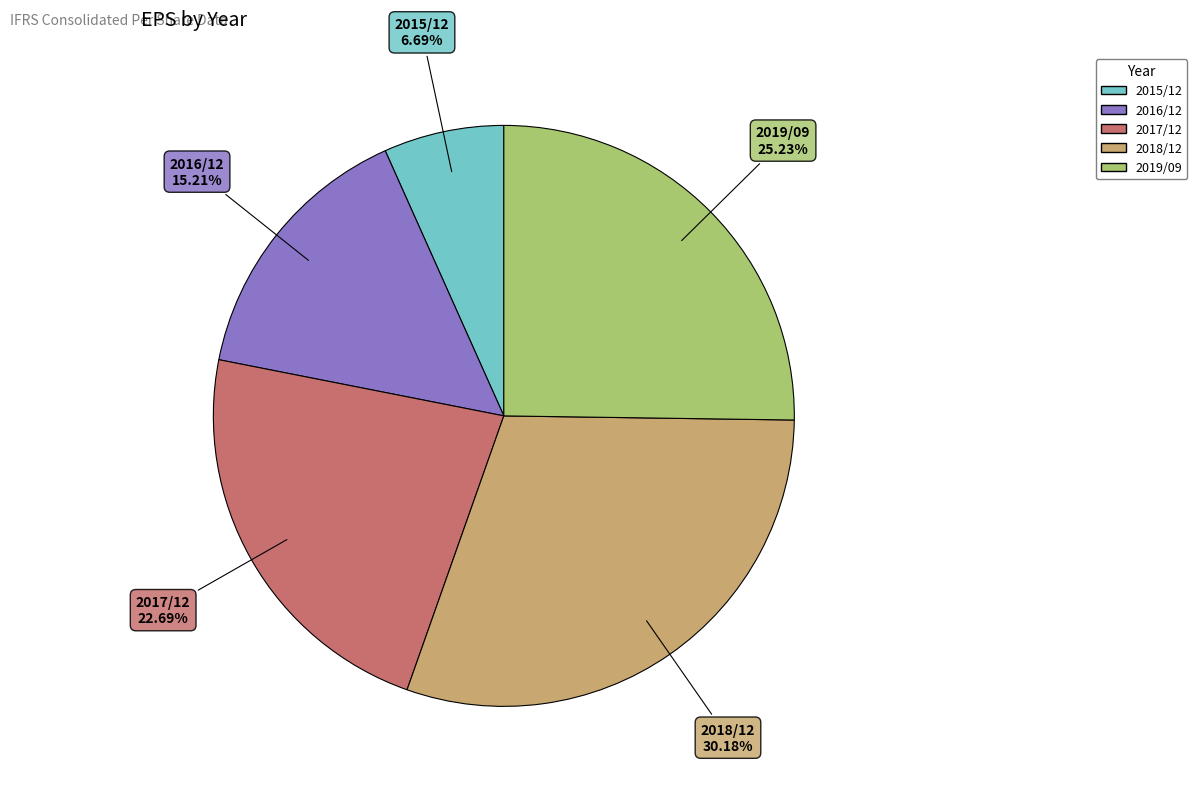

Which has a higher value, 2019/09 or 2017/12?

2019/09